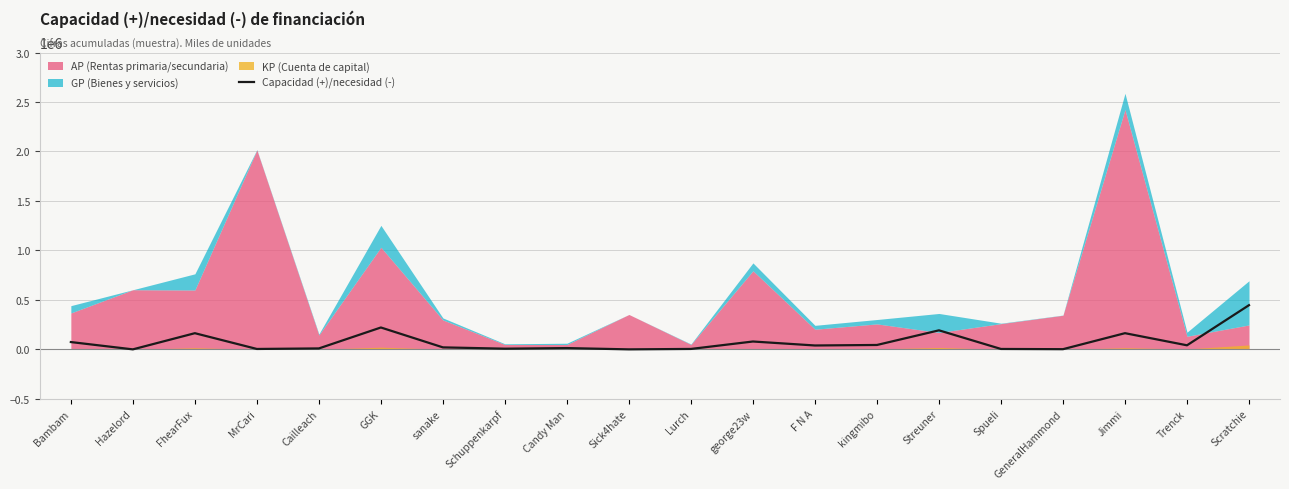

True or false: Capacidad (+)/necesidad (-) has a value of 163490 at FhearFux.

True